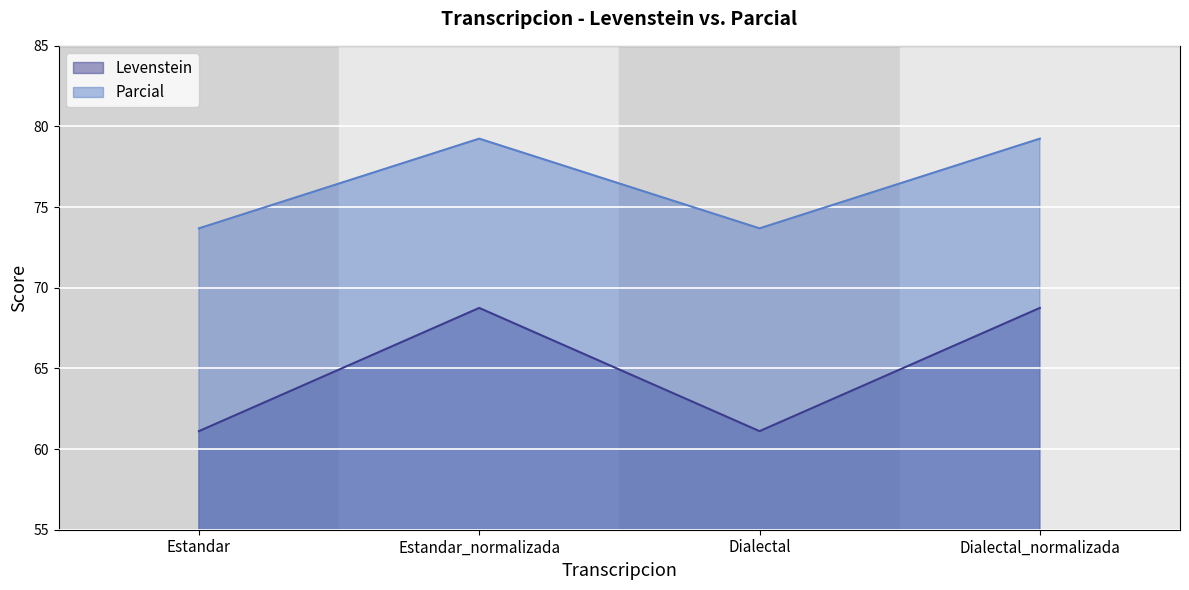

What is the value of the Parcial point at the 3rd from the left?

73.7